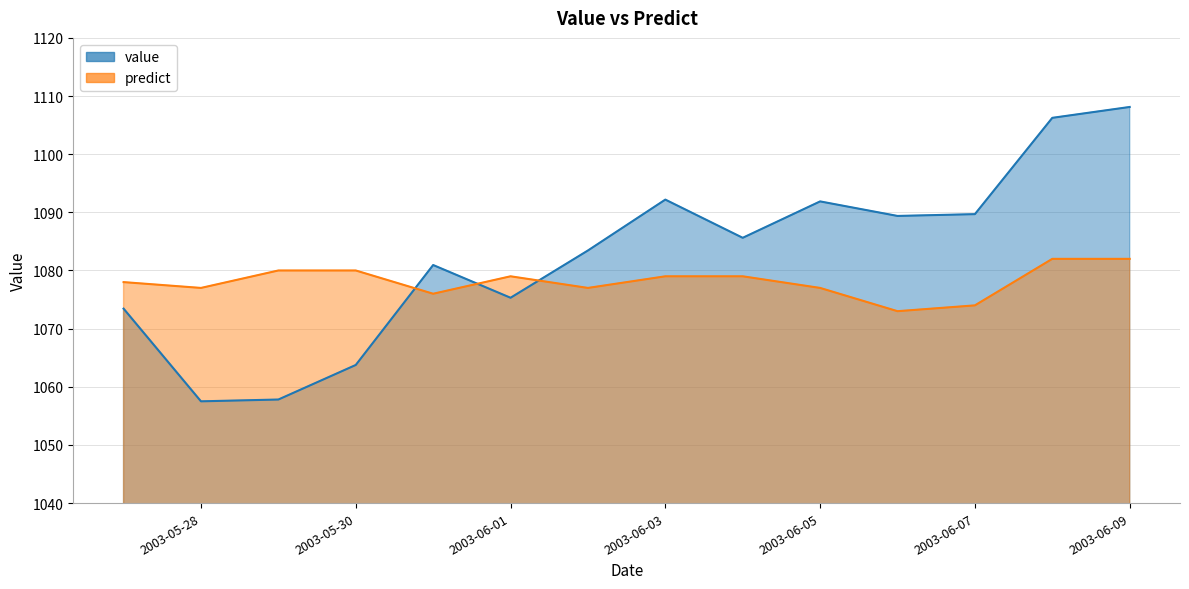

What are all the series names shown in the legend?

value, predict